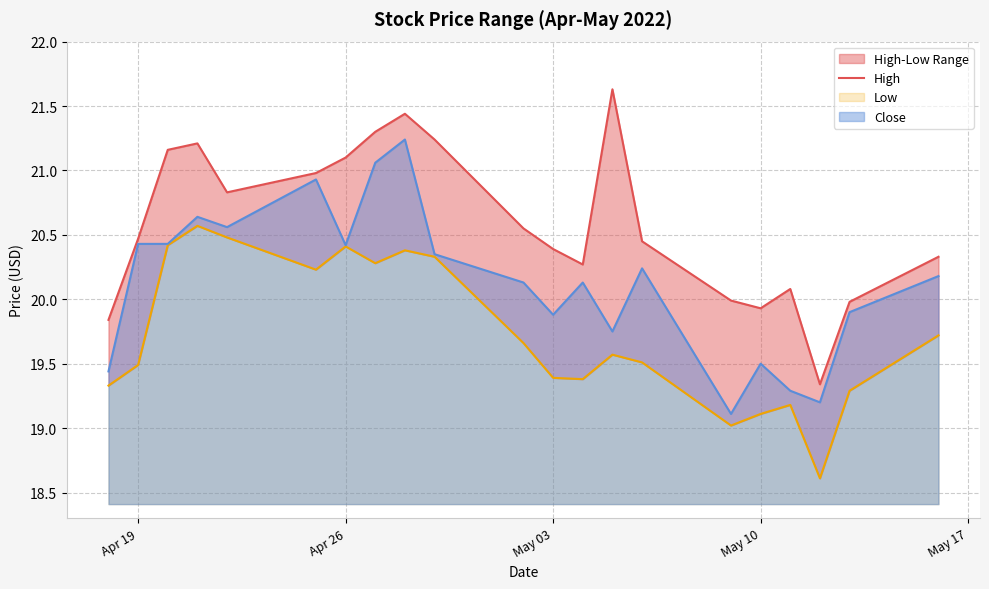

True or false: Close has a value of 20.4 at Apr 19.

True